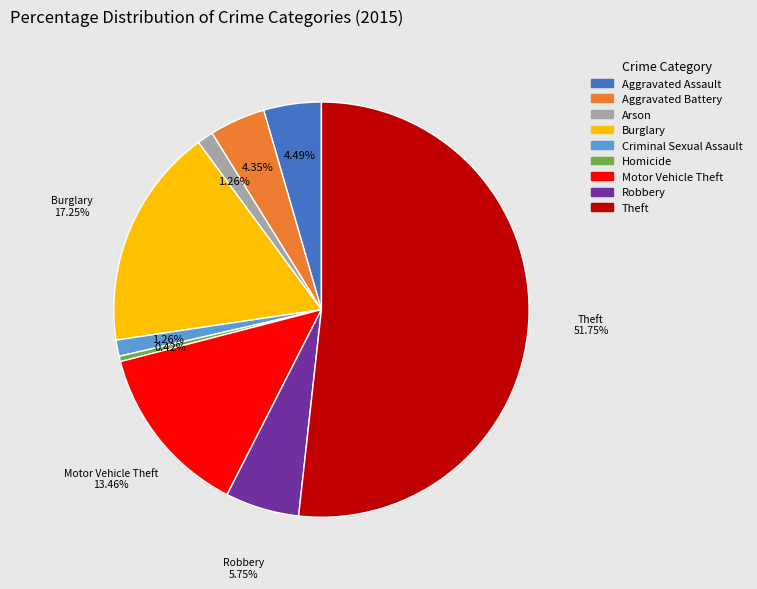

To the nearest percent, what is the difference between the largest and smallest slice percentages?

51%